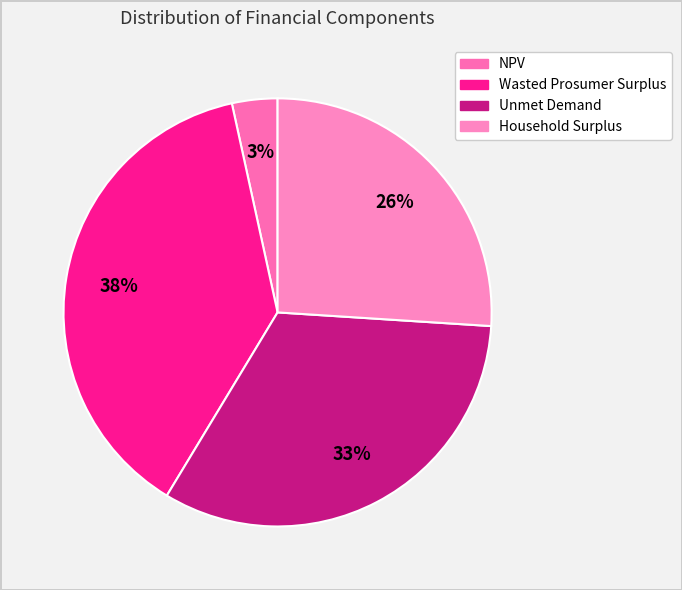

Does Wasted Prosumer Surplus account for over 50% of the chart?

No